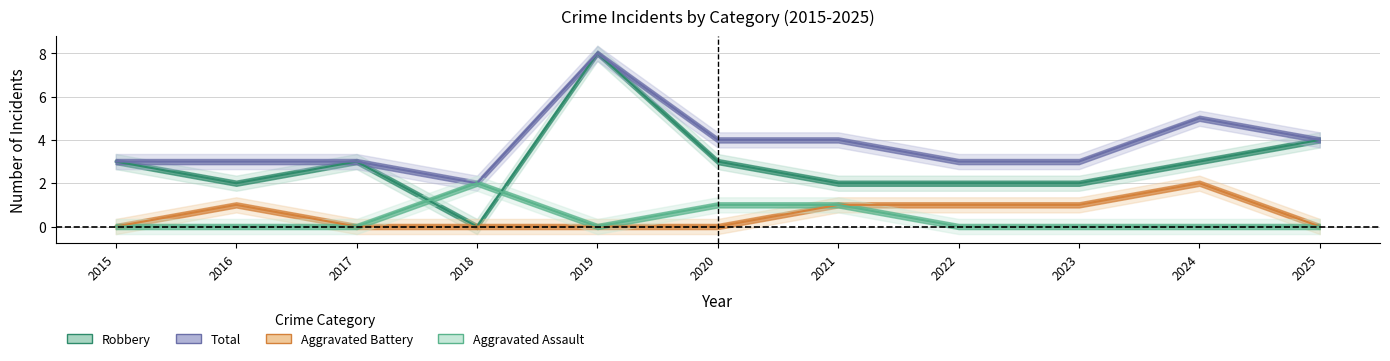

What is the difference between the maximum and minimum values in the Aggravated Assault series?

2